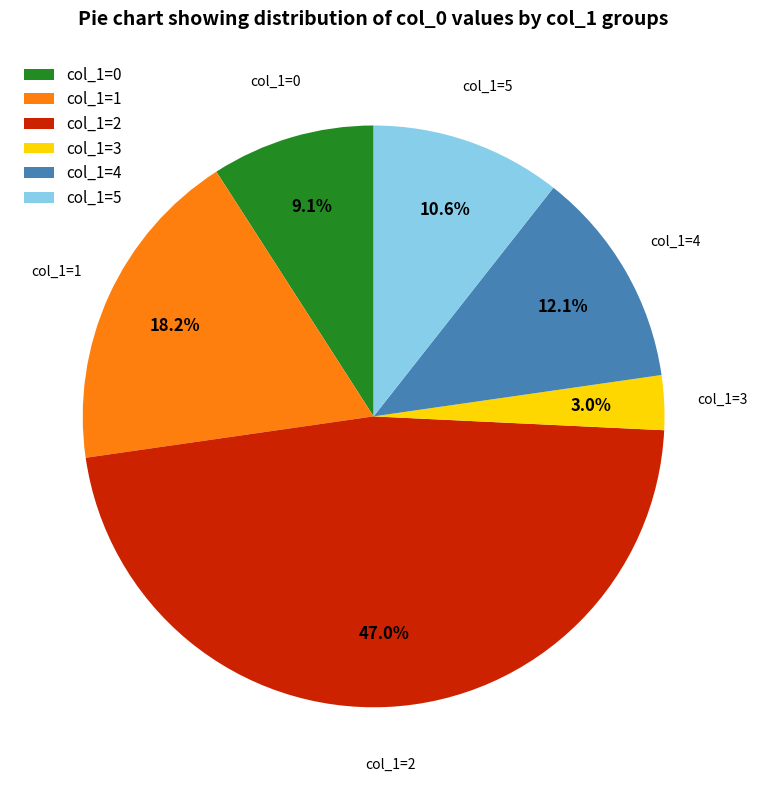

Between col_1=0 and col_1=4, which is larger?

col_1=4